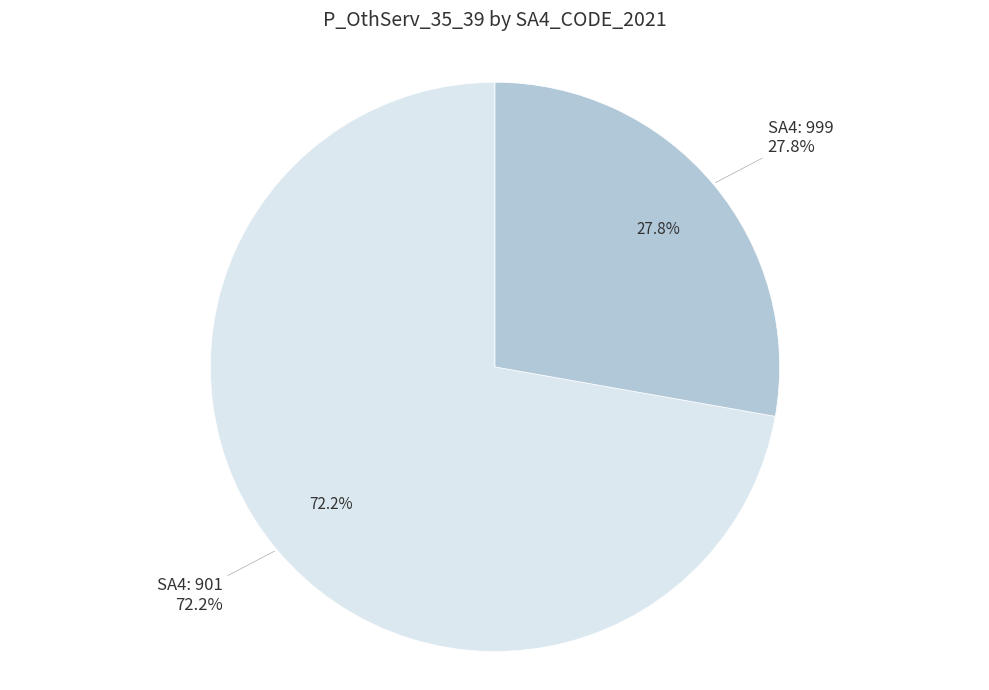

Rank the categories by value from lowest to highest.

999, 901